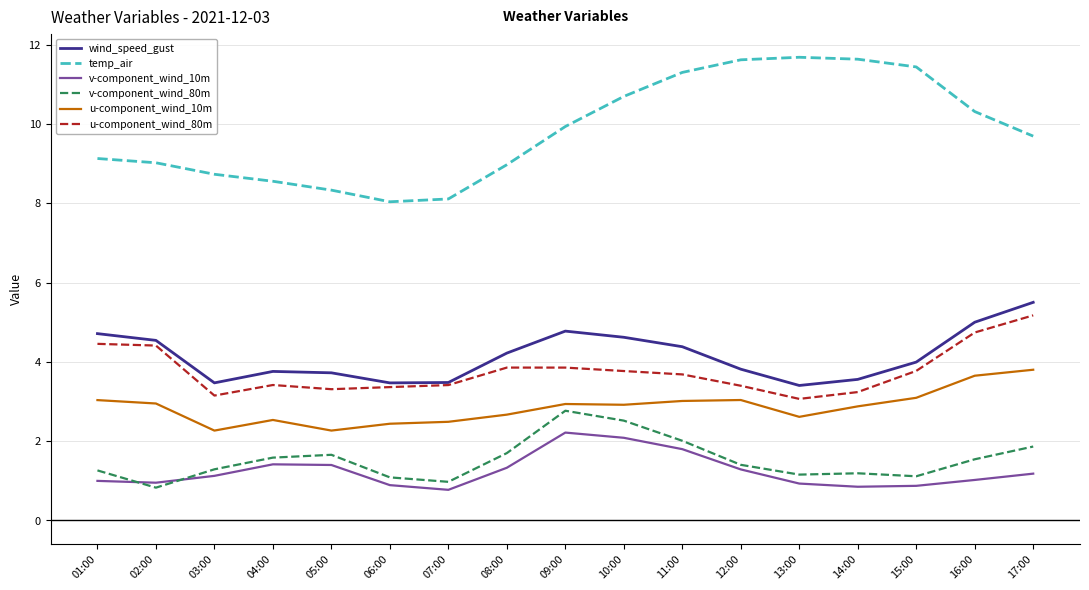

True or false: u-component_wind_80m has a value of 3.4 at 12:00.

True